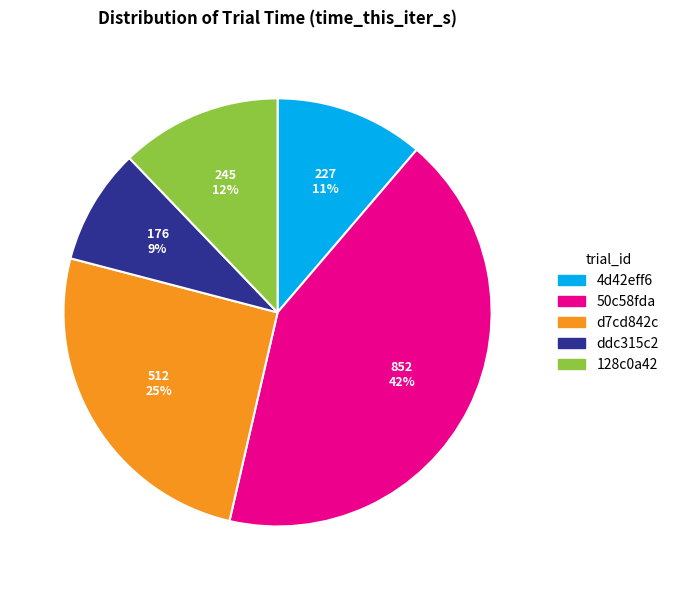

Does 50c58fda represent more than half of the total?

No